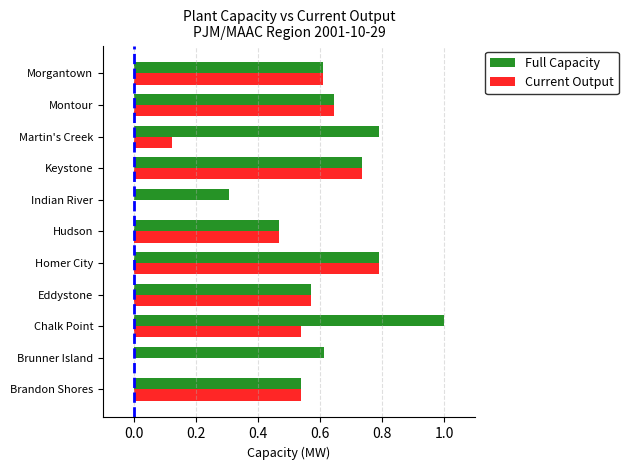

What is the total value across all series at Brandon Shores?

1.1